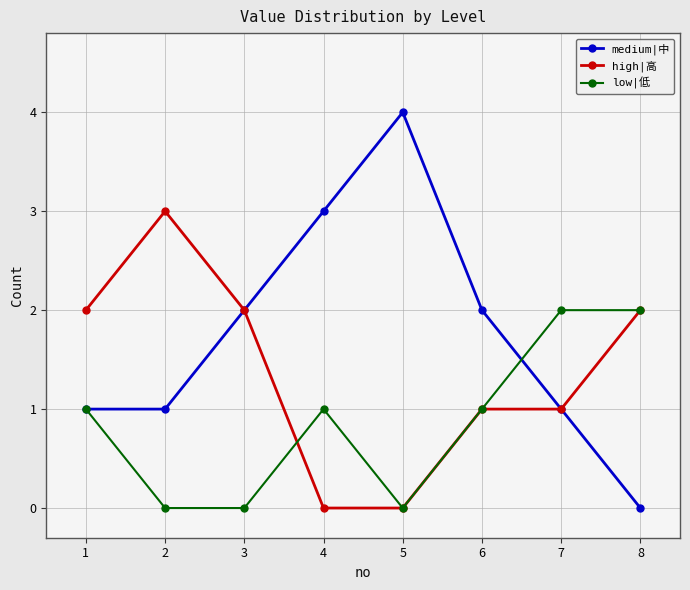

What is the difference between the highest and lowest values at 1?

1